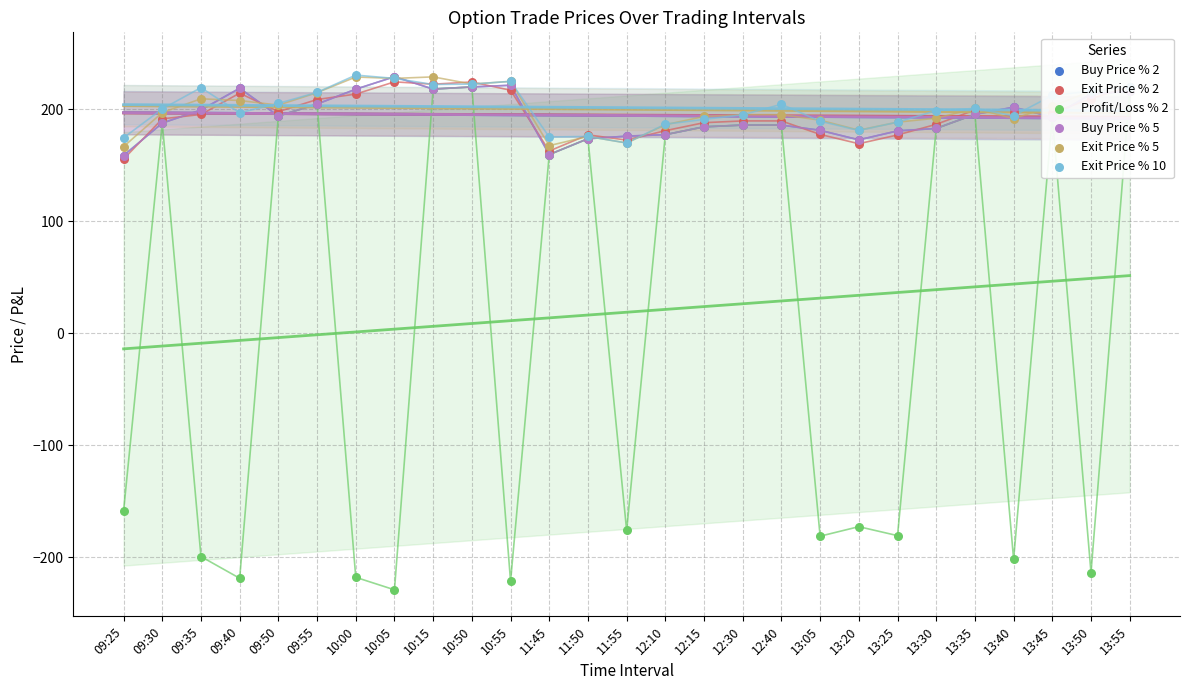

Which series reaches the maximum Y coordinate?

Exit Price % 10